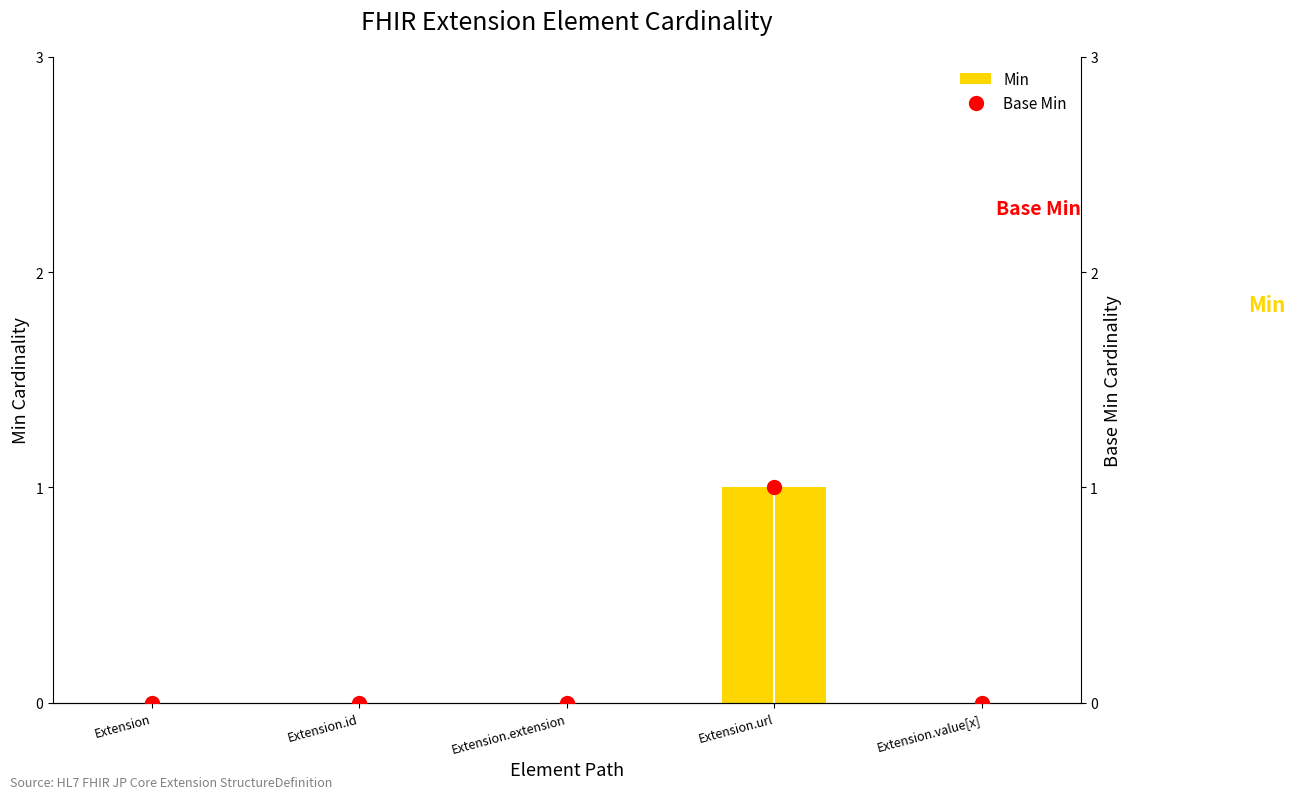

Is the value of Min at Extension greater than the value of Base Min at Extension.value[x]?

No